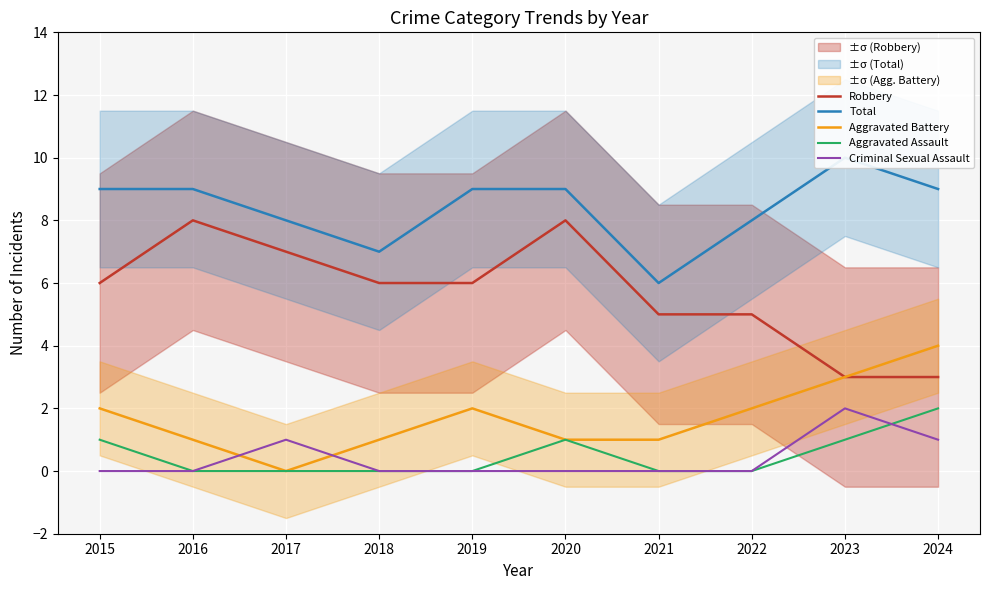

How many values in the Aggravated Battery series exceed 2?

2